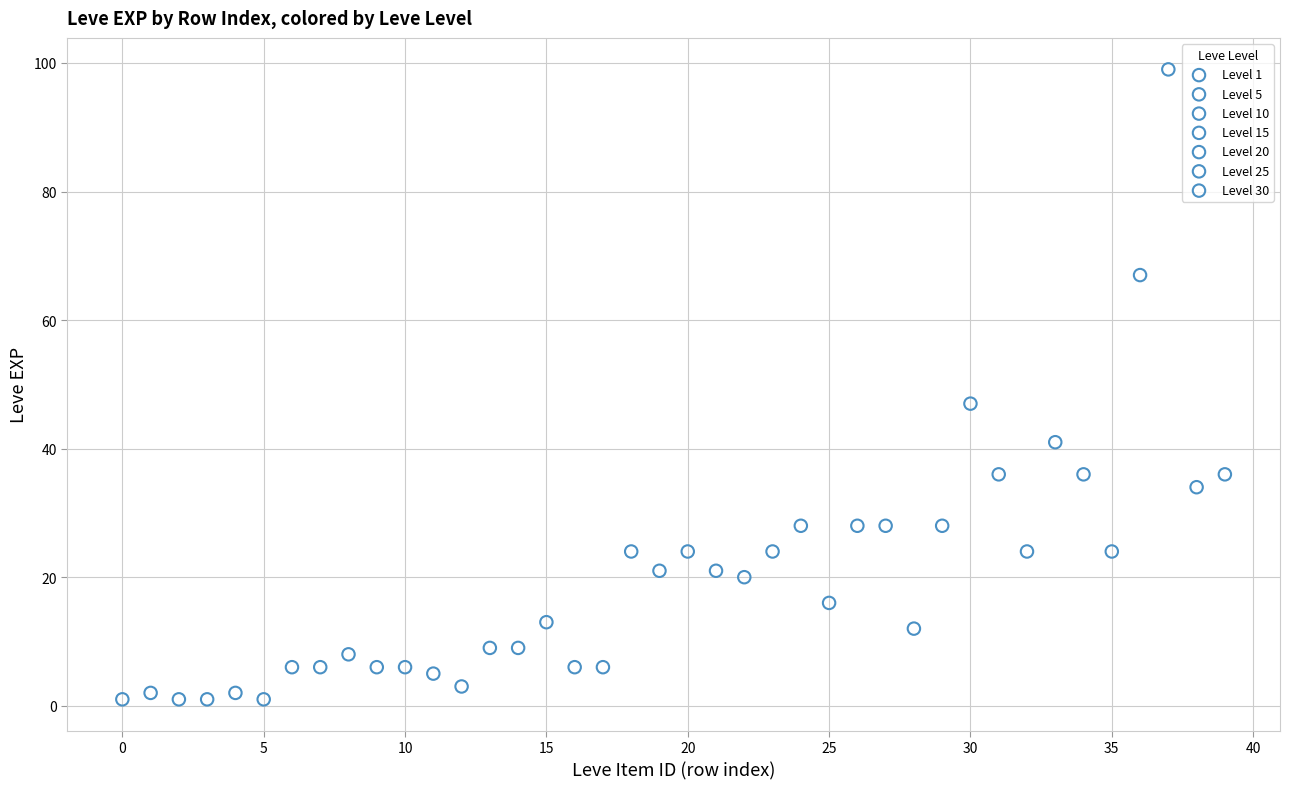

Which series has the widest spread of Y values?

Level 30